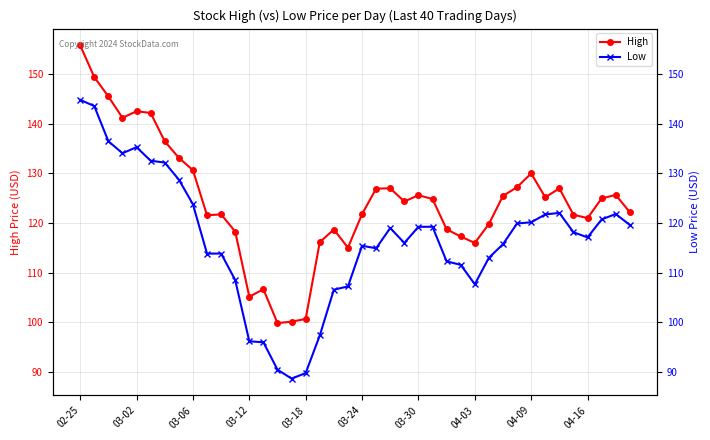

Rank the series at 39 from highest to lowest value.

High, Low